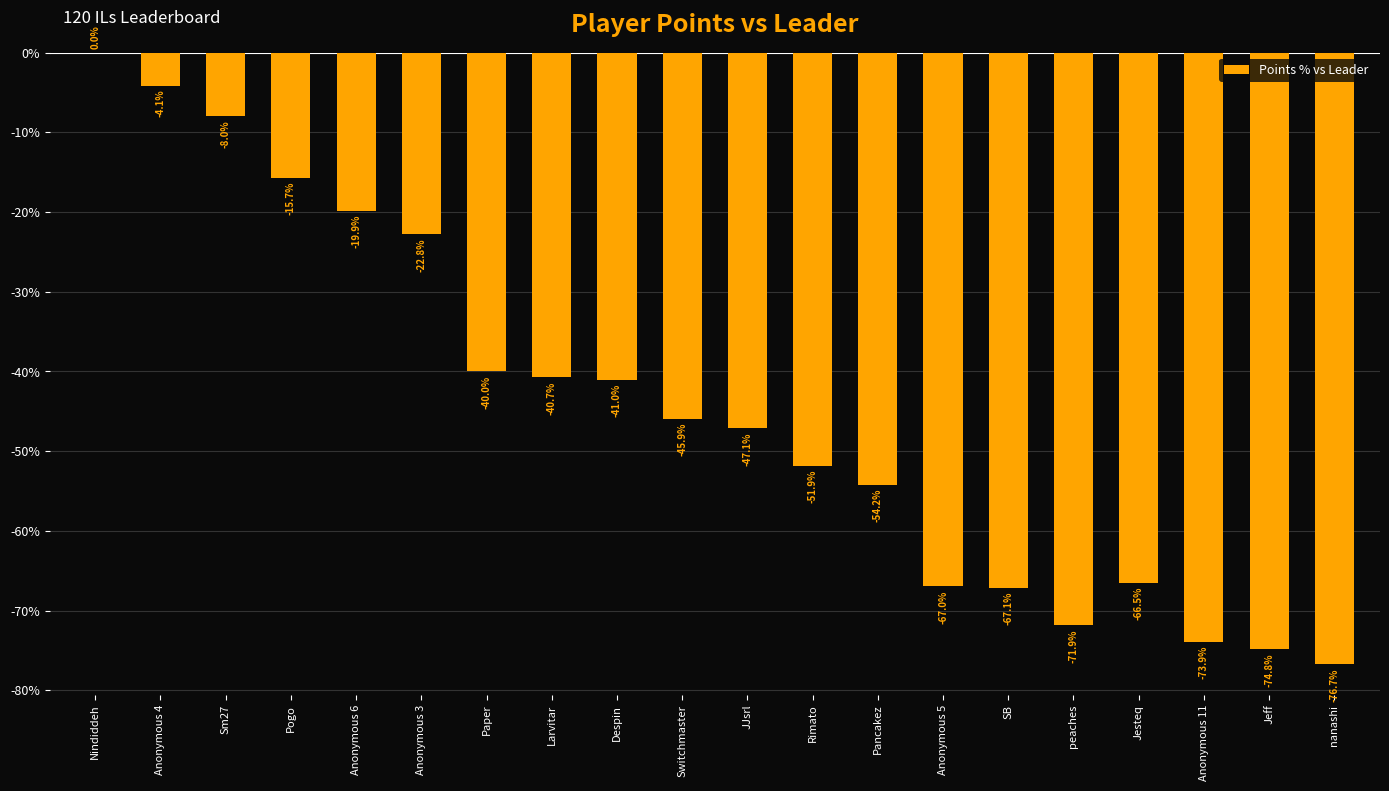

Reading left to right, transcribe all the data shown in this chart.

Nindiddeh=0.0	Anonymous 4=-4.1	Sm27=-8.0	Pogo=-15.7	Anonymous 6=-19.9	Anonymous 3=-22.8	Paper=-40.0	Larvitar=-40.7	Despin=-41.0	Switchmaster=-45.9	JJsrl=-47.1	Rimato=-51.9	Pancakez=-54.2	Anonymous 5=-67.0	SB=-67.1	peaches=-71.9	Jesteq=-66.5	Anonymous 11=-73.9	Jeff=-74.8	nanashi=-76.7